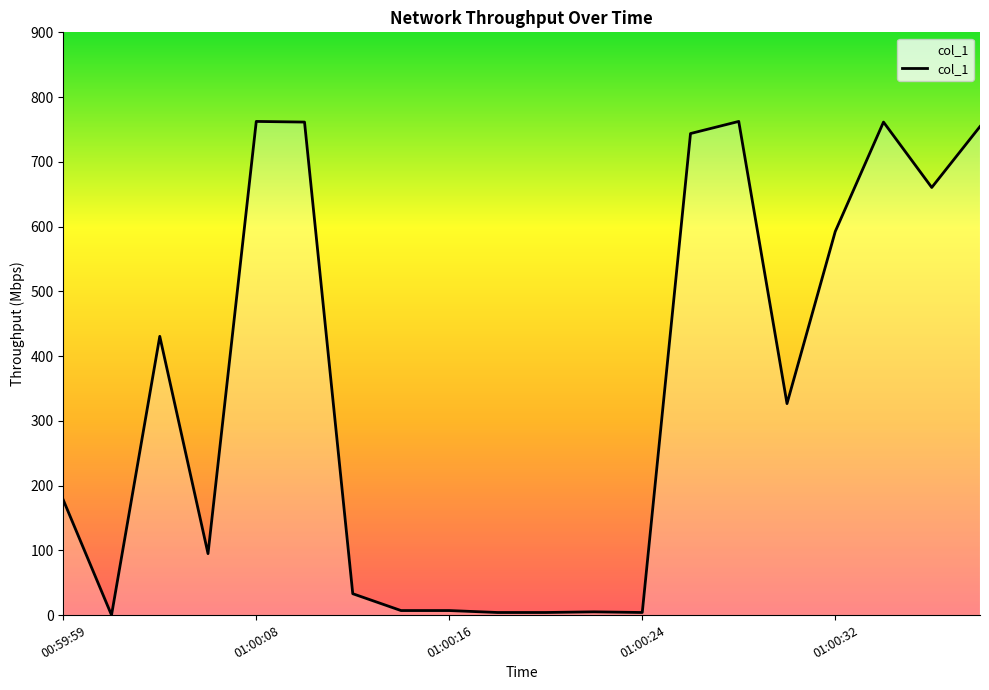

What is the maximum value shown in the chart?

762.4